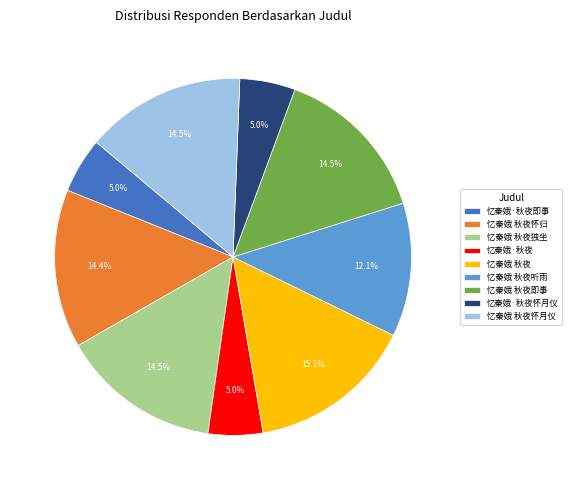

How much of the chart is everything except 忆秦娥 秋夜?

84.9%